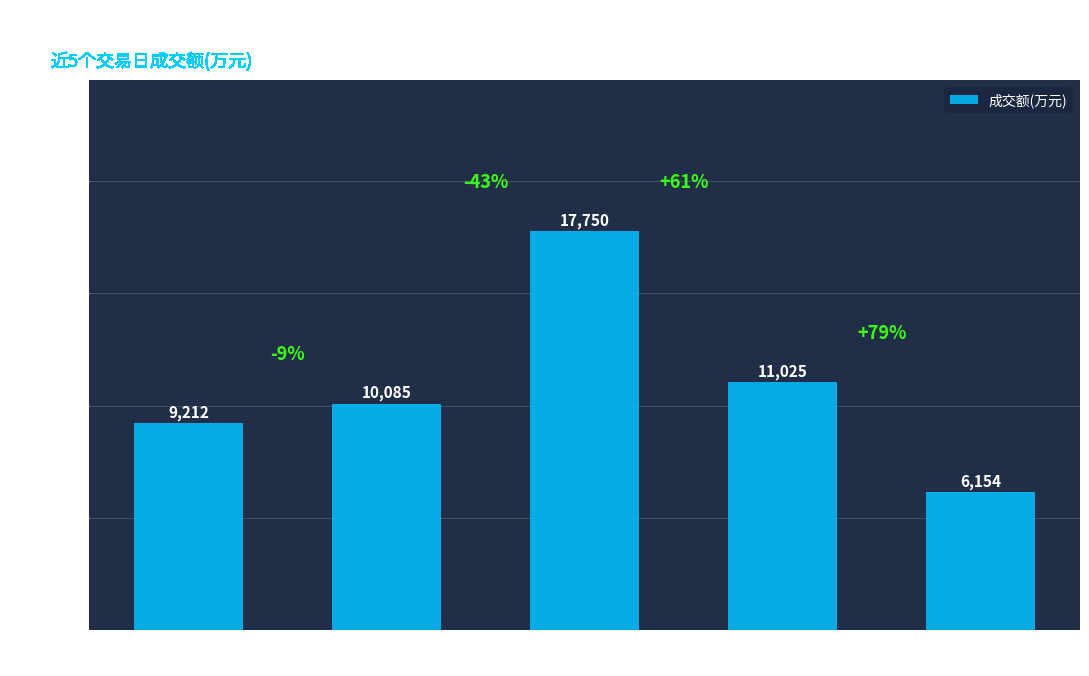

Reading left to right, extract all data points from this chart.

2022-11-16=9212	2022-11-15=10085	2022-11-14=17750	2022-11-11=11025	2022-11-10=6154